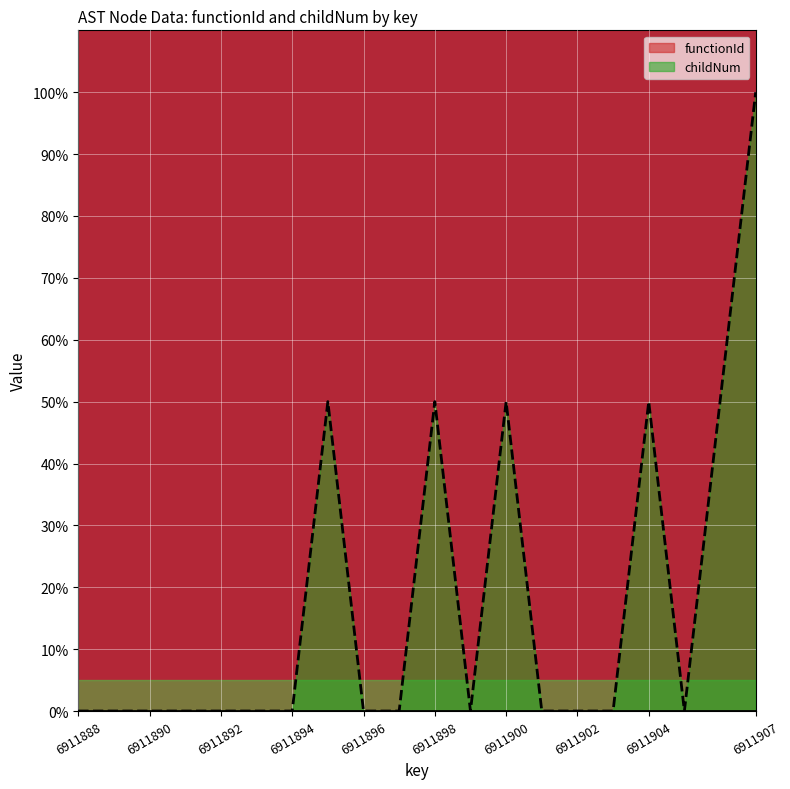

Reading left to right, extract all data points from this chart.

6911888=0.0	6911889=0.0	6911890=0.0	6911891=0.0	6911892=0.0	6911893=0.0	6911894=0.0	6911895=50.0	6911896=0.0	6911897=0.0	6911898=50.0	6911899=0.0	6911900=50.0	6911901=0.0	6911902=0.0	6911903=0.0	6911904=50.0	6911905=0.0	6911906=50.0	6911907=100.0